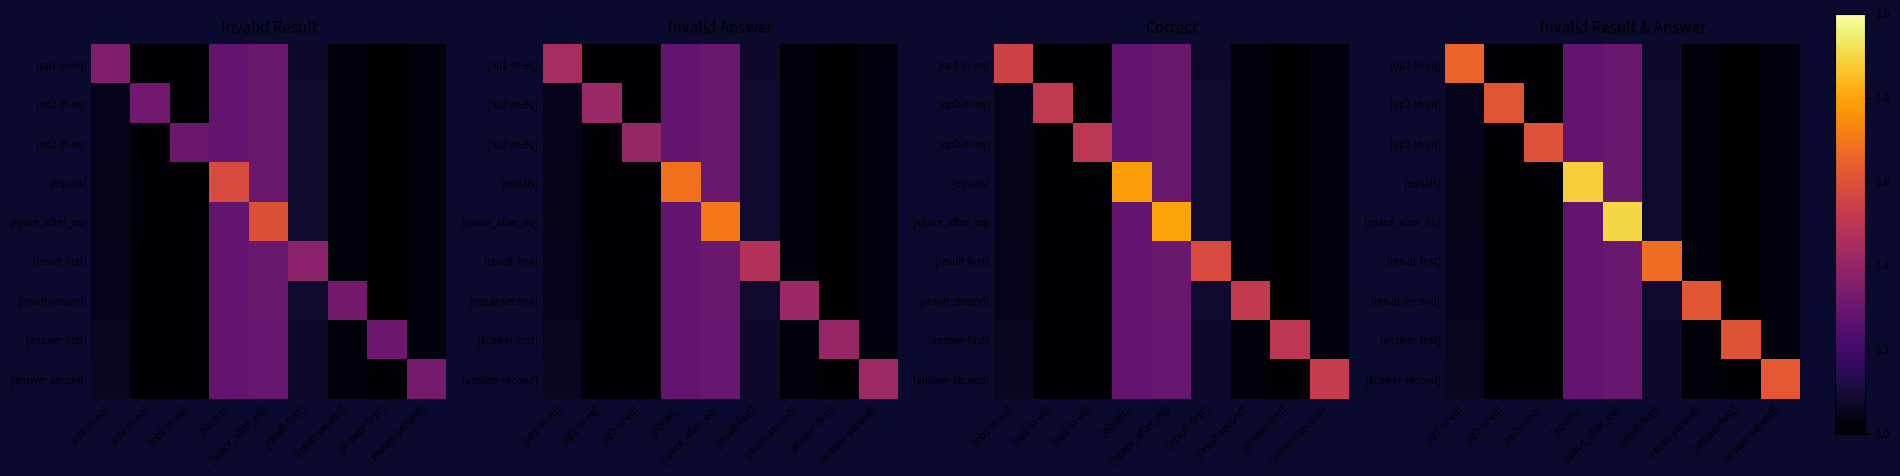

What is the spread (max minus min) of values at [op1-in-eq]?

0.6